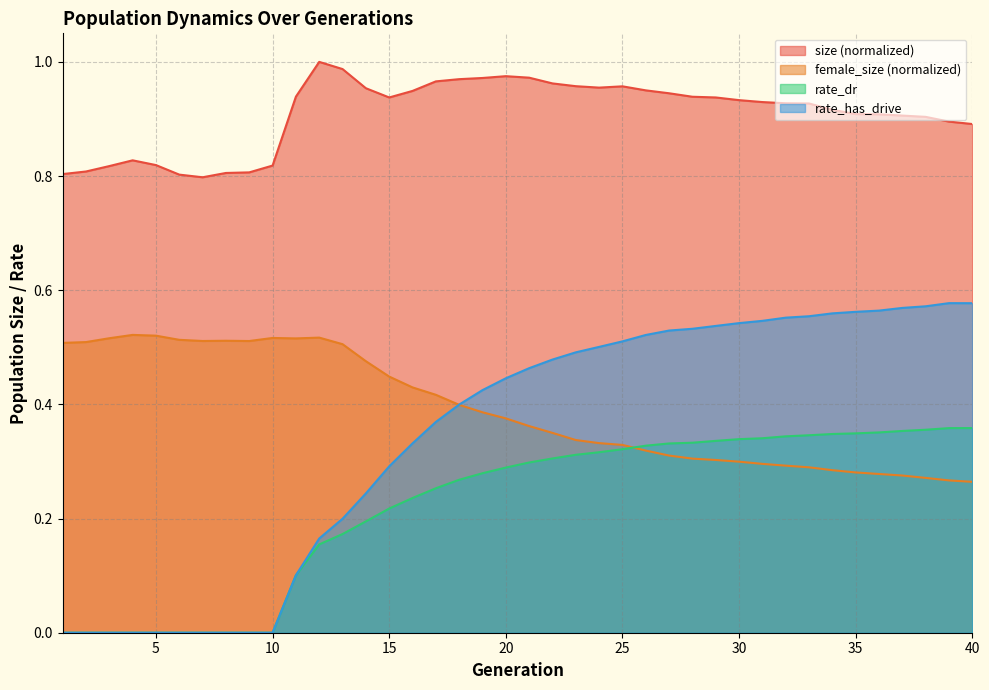

The value of female_size at 36 is 0.3. True or false?

True